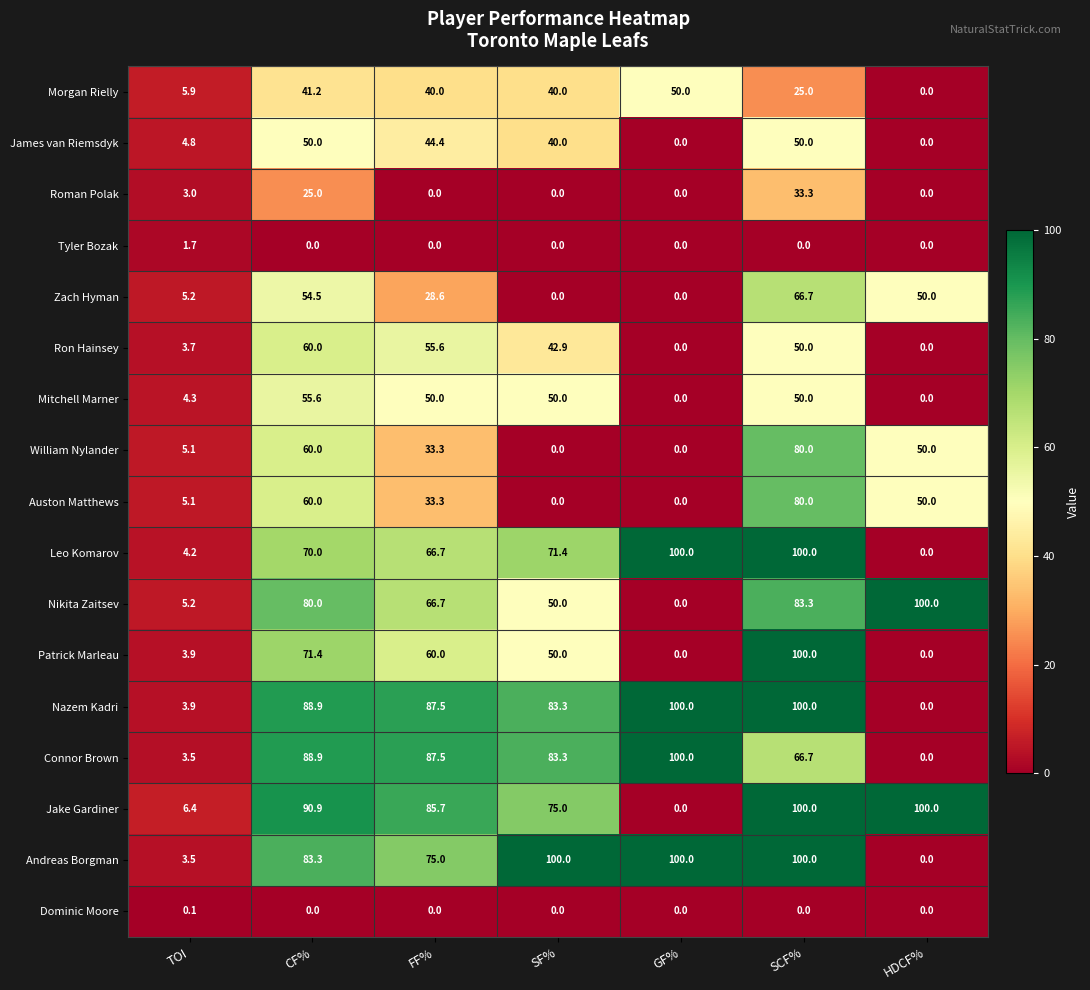

At how many categories does at least one series exceed 43?

6